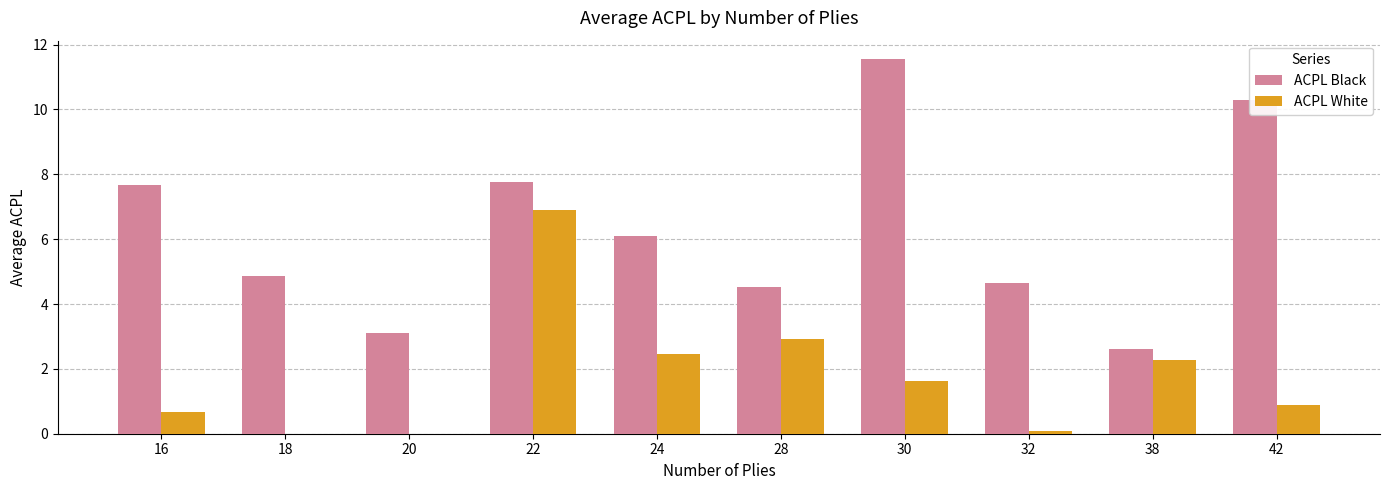

Reading left to right, list all the values displayed in this chart.

ACPL Black: 7.7	4.9	3.1	7.8	6.1	4.5	11.5	4.6	2.6	10.3
ACPL White: 0.7	0.0	0.0	6.9	2.5	2.9	1.6	0.1	2.3	0.9